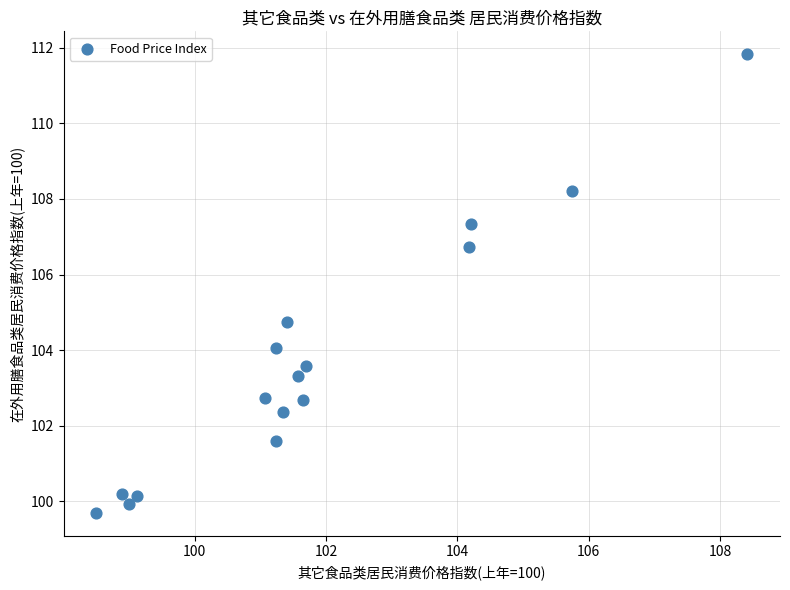

What is the range of X values (max minus min)?

9.9